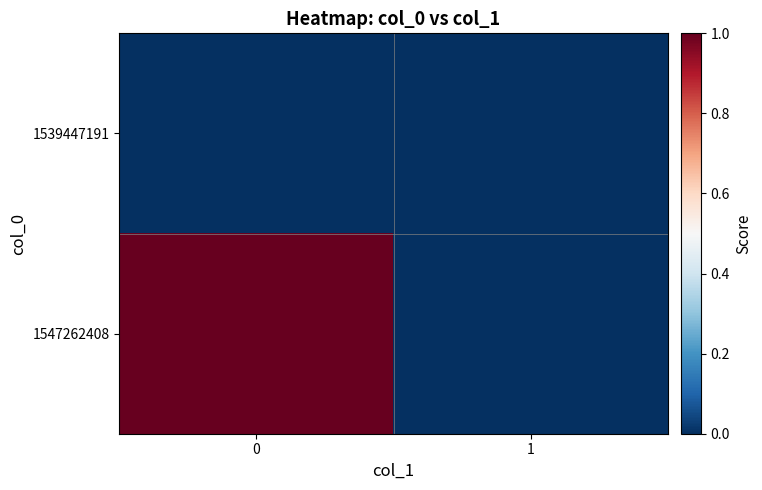

Rank the series by their average value, from lowest to highest.

1539447191, 1547262408